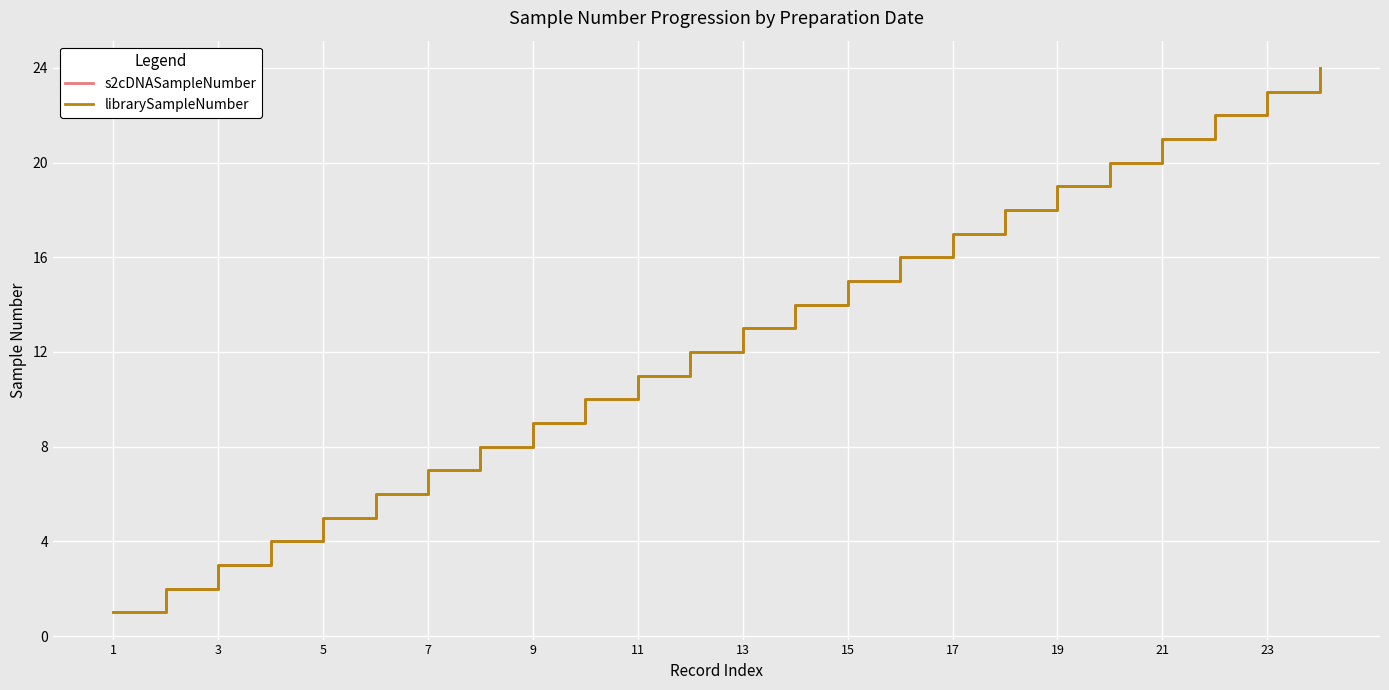

Is this an area chart (filled region under the line)?

No